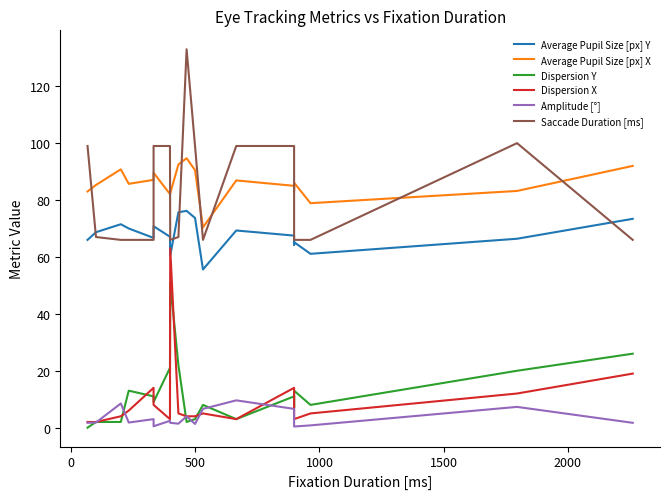

Reading right to left, extract all data points from this chart.

Average Pupil Size [px] Y: 73.4	66.4	61.1	65.2	64.3	67.5	69.3	55.6	73.7	76.2	75.7	60.5	67.1	70.8	66.7	70.0	71.5	68.7	66.0
Average Pupil Size [px] X: 92.0	83.2	78.9	86.1	83.1	85.0	86.9	70.4	90.5	94.7	92.5	82.3	82.1	89.6	87.1	85.7	90.8	85.3	83.0
Dispersion Y: 26.0	20.0	8.0	13.0	7.0	11.0	3.0	8.0	3.0	2.0	22.0	51.0	21.0	9.0	11.0	13.0	2.0	2.0	0.0
Dispersion X: 19.0	12.0	5.0	3.0	8.0	14.0	3.0	5.0	4.0	4.0	5.0	63.0	3.0	8.0	14.0	6.0	4.0	2.0	2.0
Amplitude [°]: 1.7	7.3	0.8	0.4	6.1	6.6	9.6	6.6	1.3	4.0	1.4	1.7	2.4	0.5	3.0	1.8	8.5	1.8	1.7
Saccade Duration [ms]: 66.0	100.0	66.0	66.0	66.0	99.0	99.0	66.0	99.0	133.0	67.0	66.0	99.0	99.0	66.0	66.0	66.0	67.0	99.0